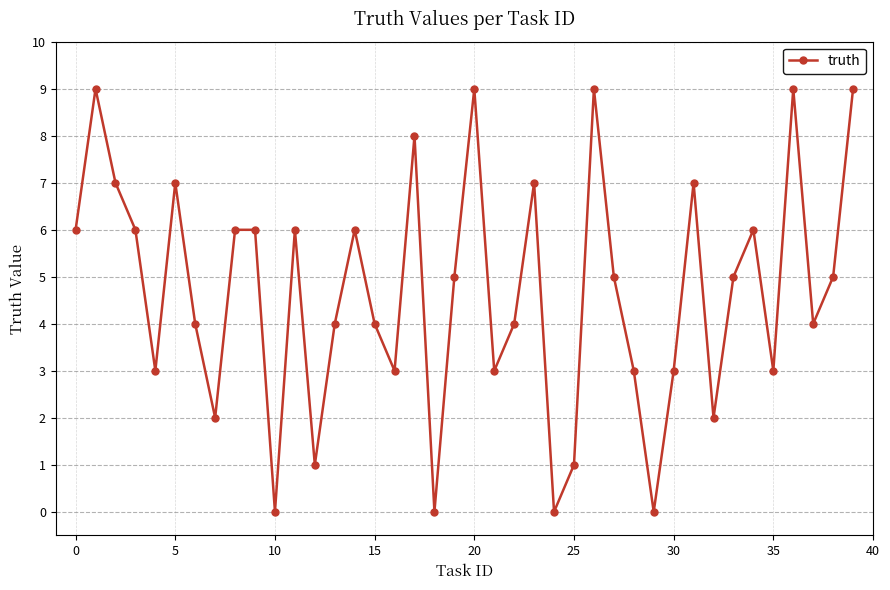

What is the maximum value shown in the chart?

9